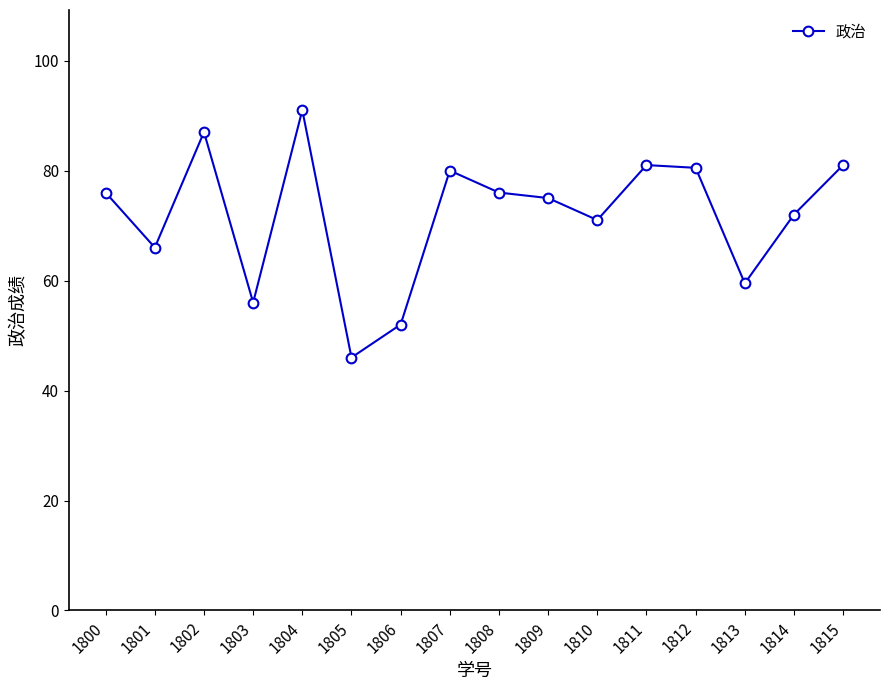

Reading right to left, what are all the values shown in this chart?

1815=81.0	1814=72.0	1813=59.5	1812=80.5	1811=81.0	1810=71.0	1809=75.0	1808=76.0	1807=80.0	1806=52.0	1805=46.0	1804=91.0	1803=56.0	1802=87.0	1801=66.0	1800=76.0